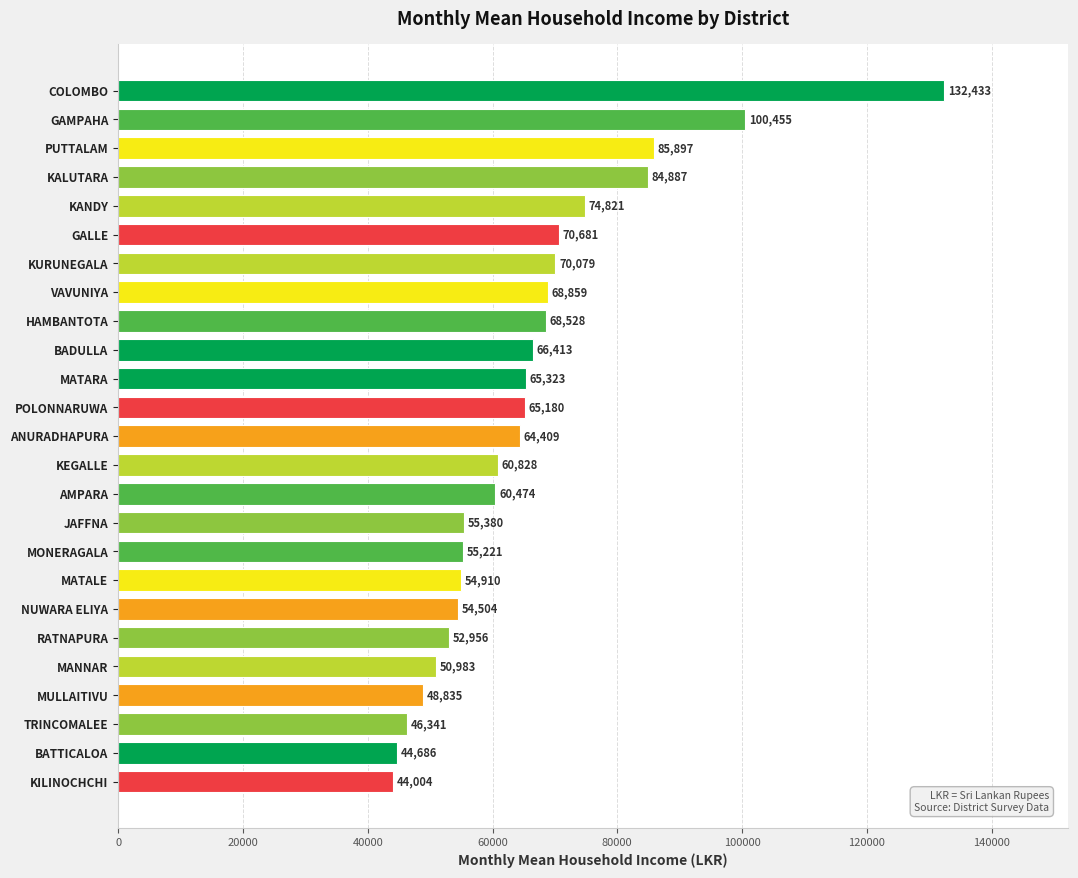

What is the sum of the values at KURUNEGALA and PUTTALAM?

155976